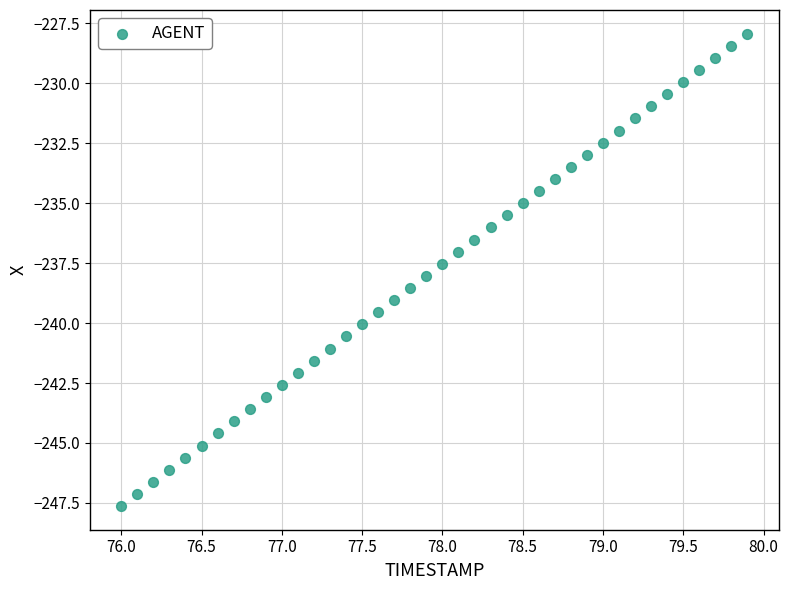

What is the range of Y values (max minus min)?

19.7